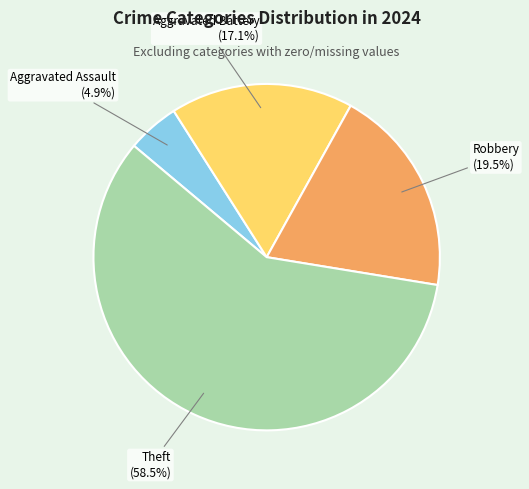

Is the sum of Aggravated Assault and Aggravated Battery greater than half?

No